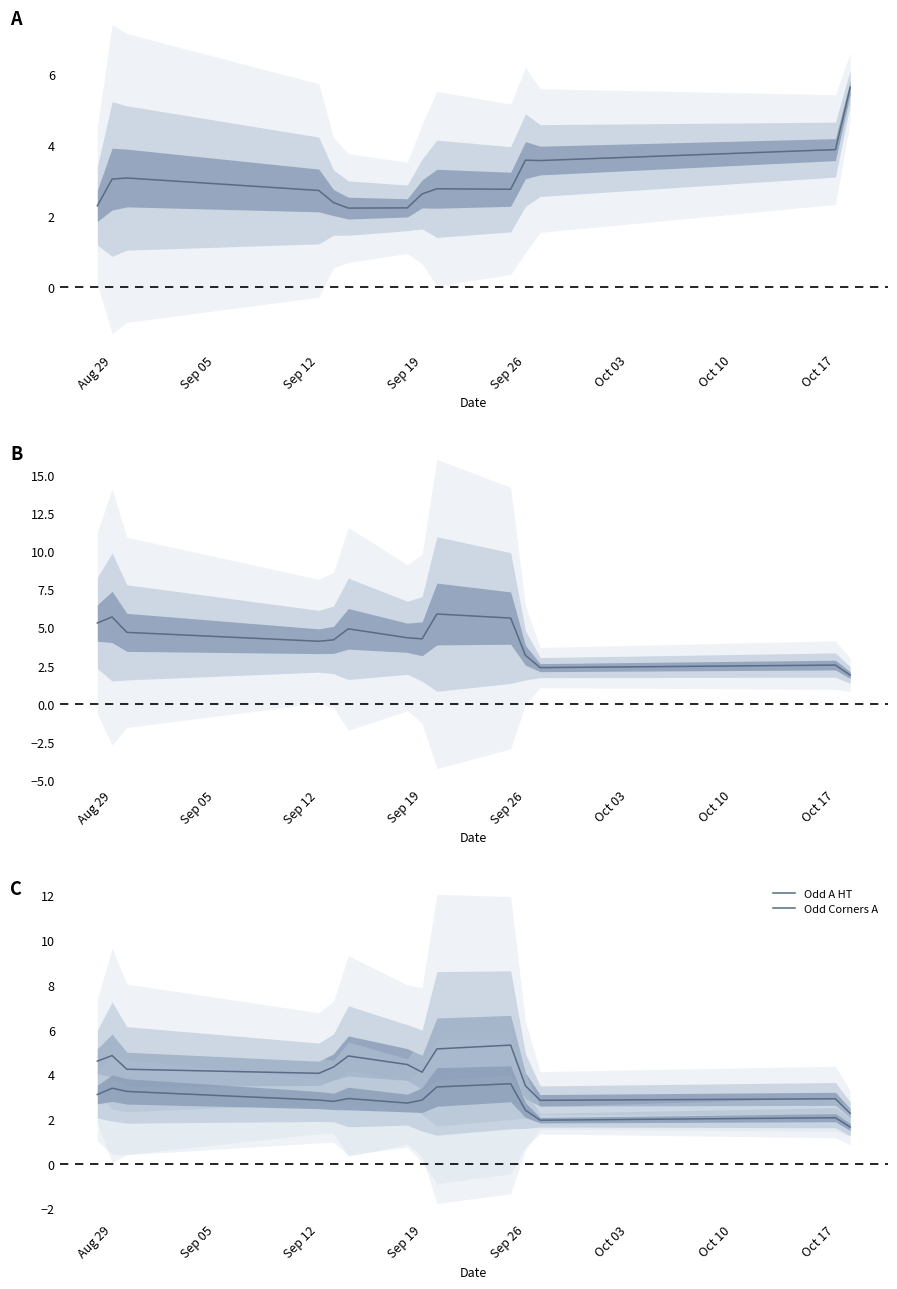

How many lines are shown in the chart?

4